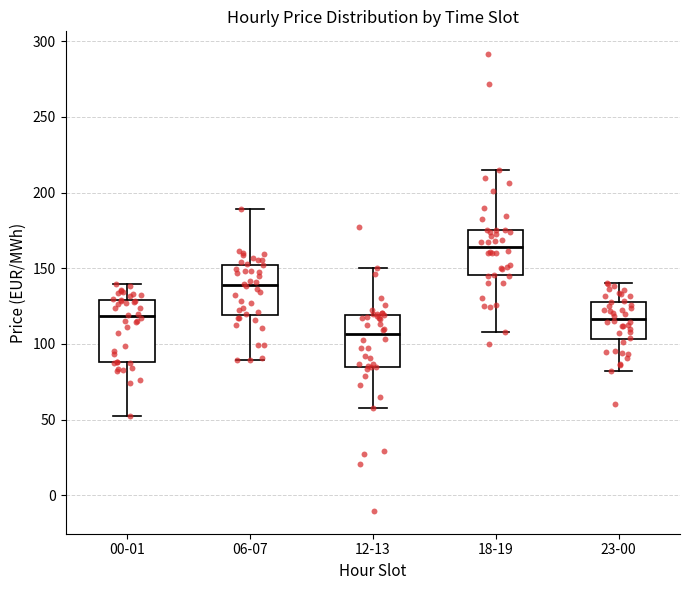

Reading left to right, read every box against the y-axis: the position of its median line, the range the box covers, and the ends of its whiskers. The values are not printed on the chart, so give them approximately, as read against the axis.

00-01: median 120, box 90 to 130, whiskers 50 to 140
06-07: median 140, box 120 to 150, whiskers 90 to 190
12-13: median 105, box 85 to 120, whiskers 55 to 150
18-19: median 165, box 145 to 175, whiskers 110 to 215
23-00: median 115, box 105 to 130, whiskers 80 to 140